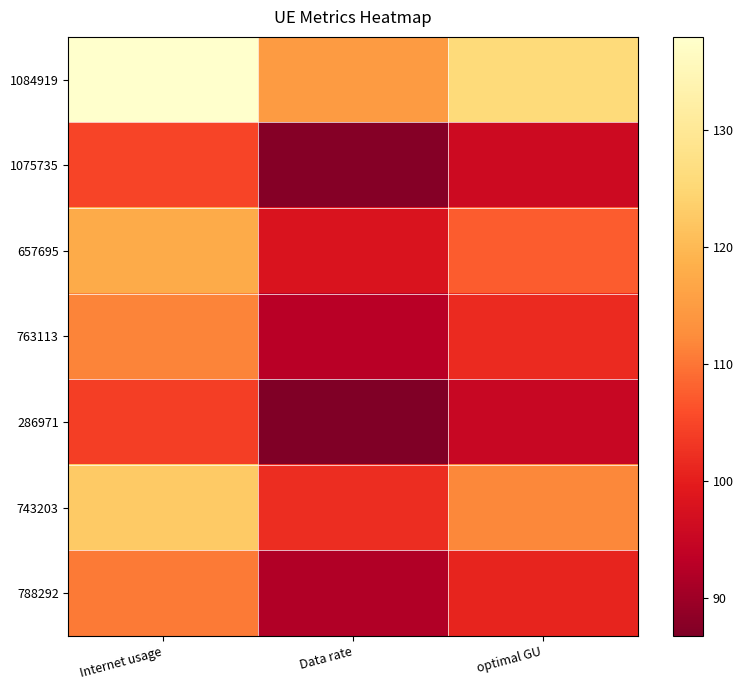

Count the number of categories in the chart.

3